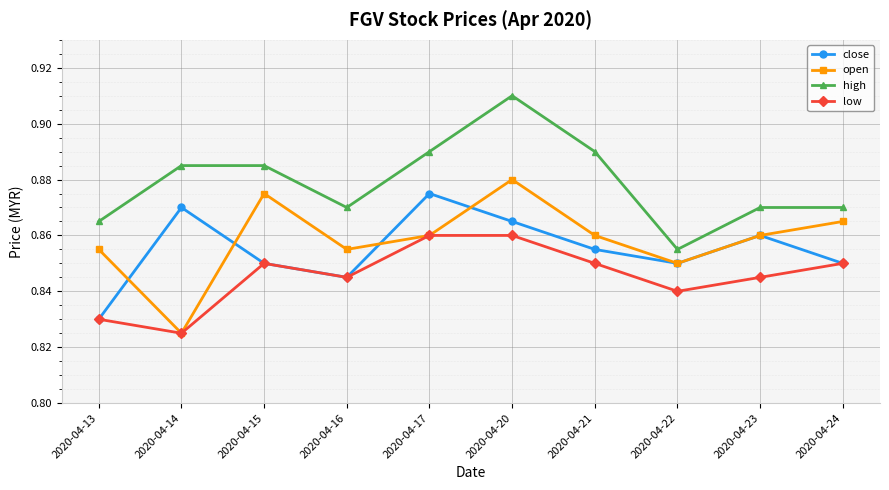

Is it true that high equals 1.1 at 2020-04-16?

False